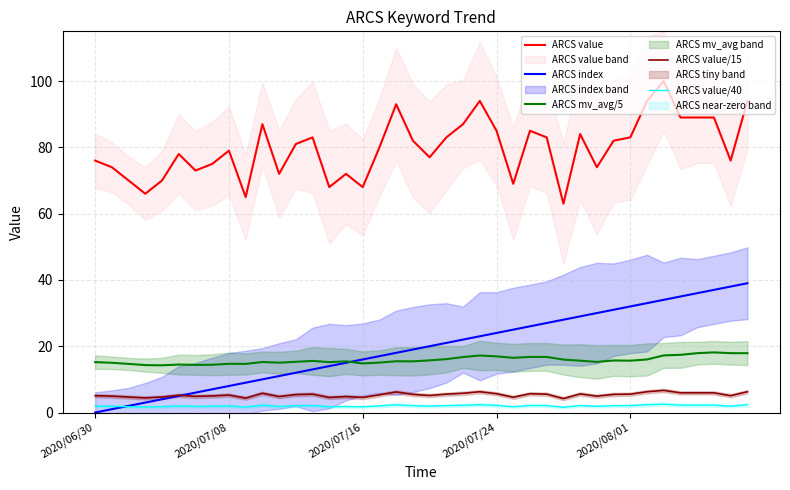

True or false: ARCS value/15 has a value of 4.8 at 11.

True